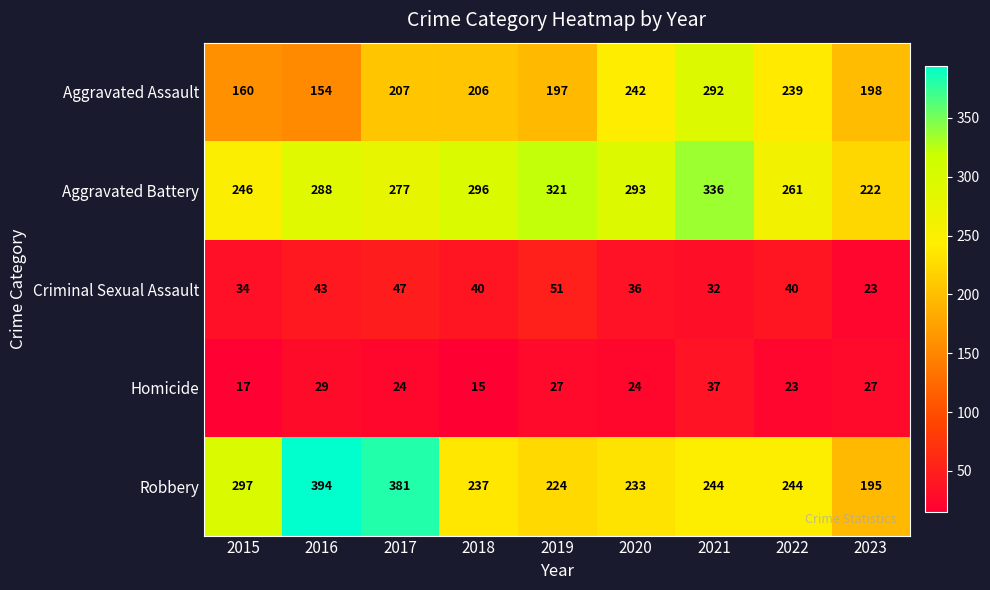

List the series in order of their peak value, highest first.

Robbery, Aggravated Battery, Aggravated Assault, Criminal Sexual Assault, Homicide